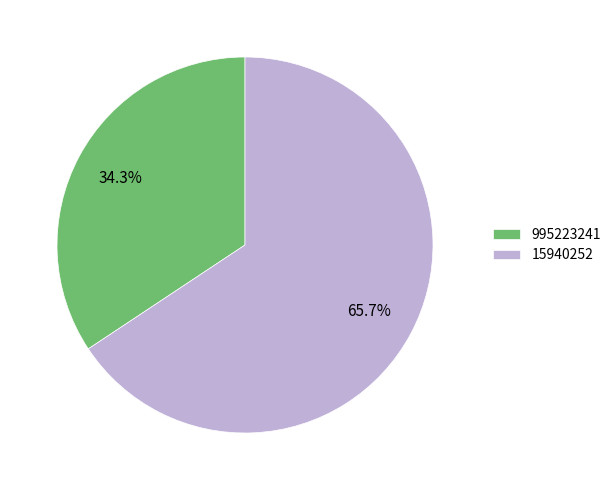

Is there a majority slice in this chart?

Yes